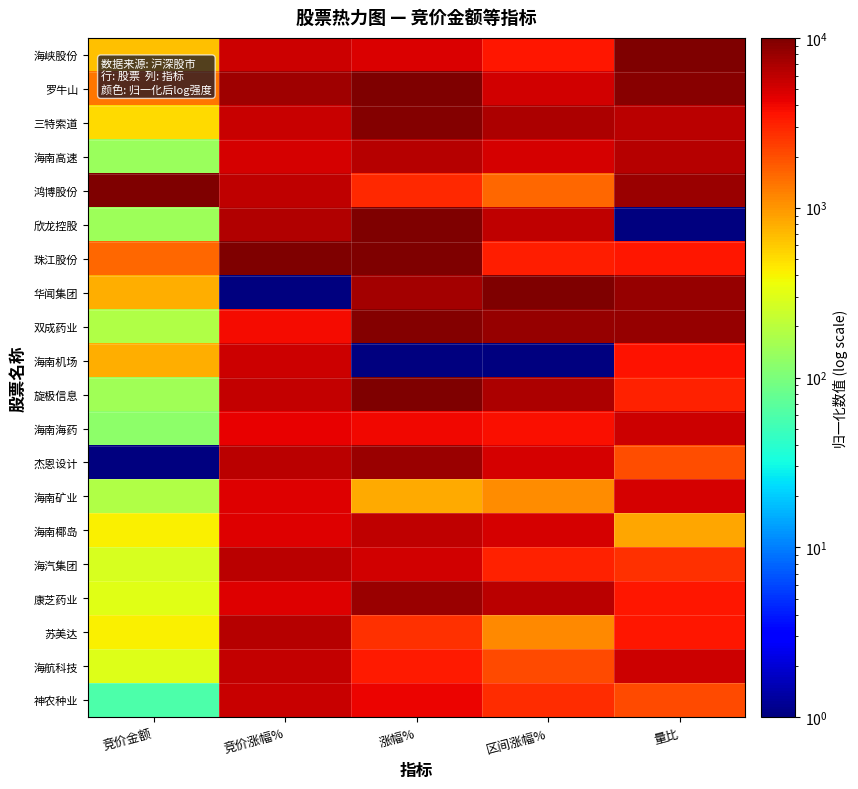

Reading left to right, extract all data points from this chart.

海峡股份: 竞价金额=672.0	竞价涨幅%=5294.6	涨幅%=4797.6	区间涨幅%=3514.2	量比=10000.0
罗牛山: 竞价金额=1334.3	竞价涨幅%=7728.0	涨幅%=9754.0	区间涨幅%=5090.6	量比=9180.3
三特索道: 竞价金额=516.7	竞价涨幅%=5513.7	涨幅%=9618.7	区间涨幅%=6838.2	量比=6062.7
海南高速: 竞价金额=138.9	竞价涨幅%=4994.7	涨幅%=6433.3	区间涨幅%=4955.5	量比=6370.3
鸿博股份: 竞价金额=10000.0	竞价涨幅%=5963.5	涨幅%=2842.0	区间涨幅%=1550.4	量比=8038.7
欣龙控股: 竞价金额=147.7	竞价涨幅%=6632.4	涨幅%=9741.7	区间涨幅%=5991.4	量比=1.0
珠江股份: 竞价金额=1560.0	竞价涨幅%=10000.0	涨幅%=9692.5	区间涨幅%=3234.9	量比=3452.7
华闻集团: 竞价金额=804.9	竞价涨幅%=1.0	涨幅%=7343.4	区间涨幅%=10000.0	量比=8112.5
双成药业: 竞价金额=177.9	竞价涨幅%=3829.9	涨幅%=9397.4	区间涨幅%=8126.3	量比=8287.9
海南机场: 竞价金额=799.4	竞价涨幅%=5317.7	涨幅%=1.0	区间涨幅%=1.0	量比=3618.2
旋极信息: 竞价金额=153.7	竞价涨幅%=5825.1	涨幅%=10000.0	区间涨幅%=6856.2	量比=3088.9
海南海药: 竞价金额=121.7	竞价涨幅%=4325.8	涨幅%=3998.1	区间涨幅%=3730.4	量比=5324.0
杰恩设计: 竞价金额=1.0	竞价涨幅%=6113.4	涨幅%=7798.5	区间涨幅%=5018.5	量比=2022.8
海南矿业: 竞价金额=183.4	竞价涨幅%=4694.9	涨幅%=812.7	区间涨幅%=1091.0	量比=4937.8
海南椰岛: 竞价金额=419.7	竞价涨幅%=4545.0	涨幅%=5843.0	区间涨幅%=4901.4	量比=843.9
海汽集团: 竞价金额=282.4	竞价涨幅%=6171.1	涨幅%=5228.0	区间涨幅%=3108.8	量比=2733.5
康芝药业: 竞价金额=307.8	竞价涨幅%=4694.9	涨幅%=7798.5	区间涨幅%=6207.6	量比=3435.1
苏美达: 竞价金额=411.8	竞价涨幅%=6297.9	涨幅%=2645.3	区间涨幅%=1145.0	量比=3497.8
海航科技: 竞价金额=297.1	竞价涨幅%=5709.8	涨幅%=3284.8	区间涨幅%=2072.9	量比=5390.9
神农种业: 竞价金额=60.3	竞价涨幅%=5606.0	涨幅%=4158.0	区间涨幅%=2793.5	量比=2081.0